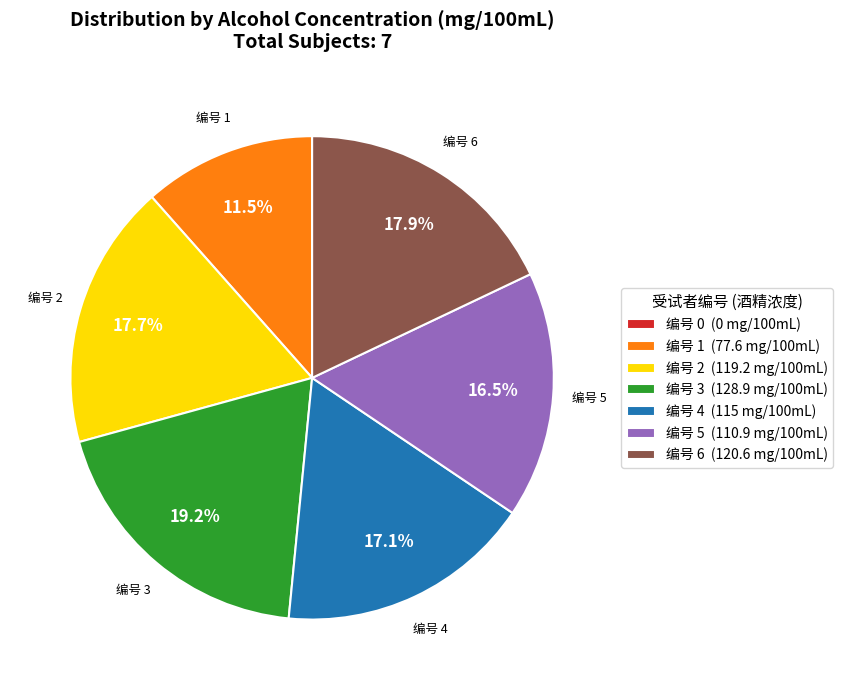

Approximately how many times larger is the value at 编号 3 (128.9 mg/100mL) compared to 编号 4 (115 mg/100mL)?

1.1